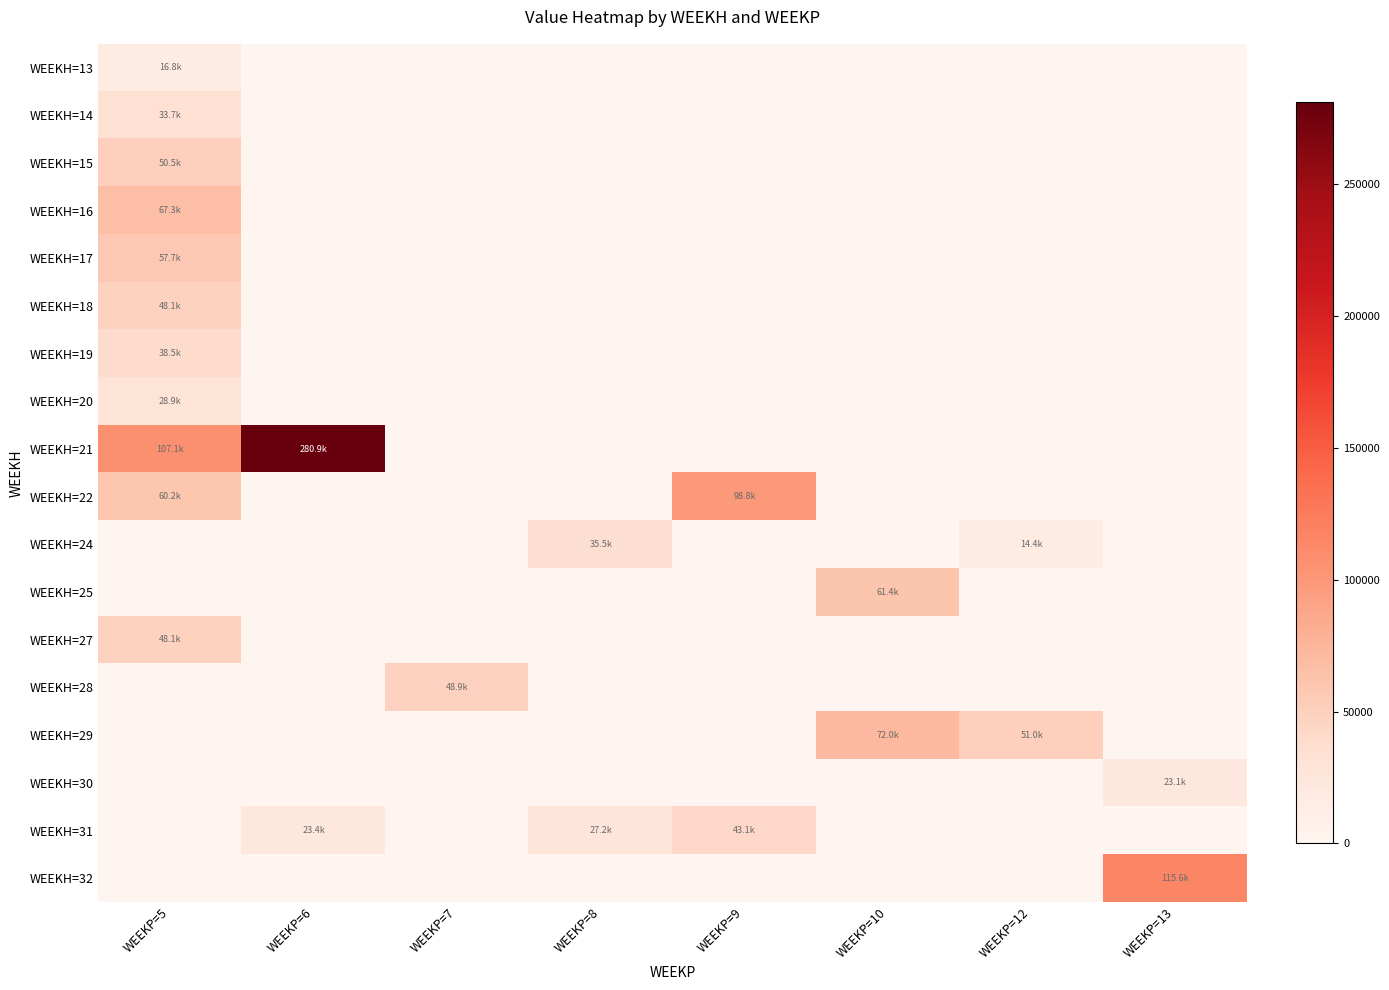

Reading left to right, transcribe all the data shown in this chart.

WEEKH=13: WEEKP=5=16829.9	WEEKP=6=0.0	WEEKP=7=0.0	WEEKP=8=0.0	WEEKP=9=0.0	WEEKP=10=0.0	WEEKP=12=0.0	WEEKP=13=0.0
WEEKH=14: WEEKP=5=33659.8	WEEKP=6=0.0	WEEKP=7=0.0	WEEKP=8=0.0	WEEKP=9=0.0	WEEKP=10=0.0	WEEKP=12=0.0	WEEKP=13=0.0
WEEKH=15: WEEKP=5=50489.8	WEEKP=6=0.0	WEEKP=7=0.0	WEEKP=8=0.0	WEEKP=9=0.0	WEEKP=10=0.0	WEEKP=12=0.0	WEEKP=13=0.0
WEEKH=16: WEEKP=5=67319.7	WEEKP=6=0.0	WEEKP=7=0.0	WEEKP=8=0.0	WEEKP=9=0.0	WEEKP=10=0.0	WEEKP=12=0.0	WEEKP=13=0.0
WEEKH=17: WEEKP=5=57702.6	WEEKP=6=0.0	WEEKP=7=0.0	WEEKP=8=0.0	WEEKP=9=0.0	WEEKP=10=0.0	WEEKP=12=0.0	WEEKP=13=0.0
WEEKH=18: WEEKP=5=48085.5	WEEKP=6=0.0	WEEKP=7=0.0	WEEKP=8=0.0	WEEKP=9=0.0	WEEKP=10=0.0	WEEKP=12=0.0	WEEKP=13=0.0
WEEKH=19: WEEKP=5=38468.4	WEEKP=6=0.0	WEEKP=7=0.0	WEEKP=8=0.0	WEEKP=9=0.0	WEEKP=10=0.0	WEEKP=12=0.0	WEEKP=13=0.0
WEEKH=20: WEEKP=5=28851.3	WEEKP=6=0.0	WEEKP=7=0.0	WEEKP=8=0.0	WEEKP=9=0.0	WEEKP=10=0.0	WEEKP=12=0.0	WEEKP=13=0.0
WEEKH=21: WEEKP=5=107128.2	WEEKP=6=280890.0	WEEKP=7=0.0	WEEKP=8=0.0	WEEKP=9=0.0	WEEKP=10=0.0	WEEKP=12=0.0	WEEKP=13=0.0
WEEKH=22: WEEKP=5=60179.6	WEEKP=6=0.0	WEEKP=7=0.0	WEEKP=8=0.0	WEEKP=9=98773.6	WEEKP=10=0.0	WEEKP=12=0.0	WEEKP=13=0.0
WEEKH=24: WEEKP=5=0.0	WEEKP=6=0.0	WEEKP=7=0.0	WEEKP=8=35548.9	WEEKP=9=0.0	WEEKP=10=0.0	WEEKP=12=14400.0	WEEKP=13=0.0
WEEKH=25: WEEKP=5=0.0	WEEKP=6=0.0	WEEKP=7=0.0	WEEKP=8=0.0	WEEKP=9=0.0	WEEKP=10=61368.9	WEEKP=12=0.0	WEEKP=13=0.0
WEEKH=27: WEEKP=5=48053.4	WEEKP=6=0.0	WEEKP=7=0.0	WEEKP=8=0.0	WEEKP=9=0.0	WEEKP=10=0.0	WEEKP=12=0.0	WEEKP=13=0.0
WEEKH=28: WEEKP=5=0.0	WEEKP=6=0.0	WEEKP=7=48923.8	WEEKP=8=0.0	WEEKP=9=0.0	WEEKP=10=0.0	WEEKP=12=0.0	WEEKP=13=0.0
WEEKH=29: WEEKP=5=0.0	WEEKP=6=0.0	WEEKP=7=0.0	WEEKP=8=0.0	WEEKP=9=0.0	WEEKP=10=71999.0	WEEKP=12=51004.5	WEEKP=13=0.0
WEEKH=30: WEEKP=5=0.0	WEEKP=6=0.0	WEEKP=7=0.0	WEEKP=8=0.0	WEEKP=9=0.0	WEEKP=10=0.0	WEEKP=12=0.0	WEEKP=13=23134.3
WEEKH=31: WEEKP=5=0.0	WEEKP=6=23400.0	WEEKP=7=0.0	WEEKP=8=27165.4	WEEKP=9=43065.4	WEEKP=10=0.0	WEEKP=12=0.0	WEEKP=13=0.0
WEEKH=32: WEEKP=5=0.0	WEEKP=6=0.0	WEEKP=7=0.0	WEEKP=8=0.0	WEEKP=9=0.0	WEEKP=10=0.0	WEEKP=12=0.0	WEEKP=13=115624.5